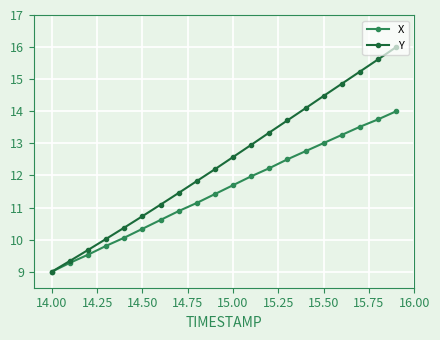

What is the value of the X point at the 2nd from the left?

9.3